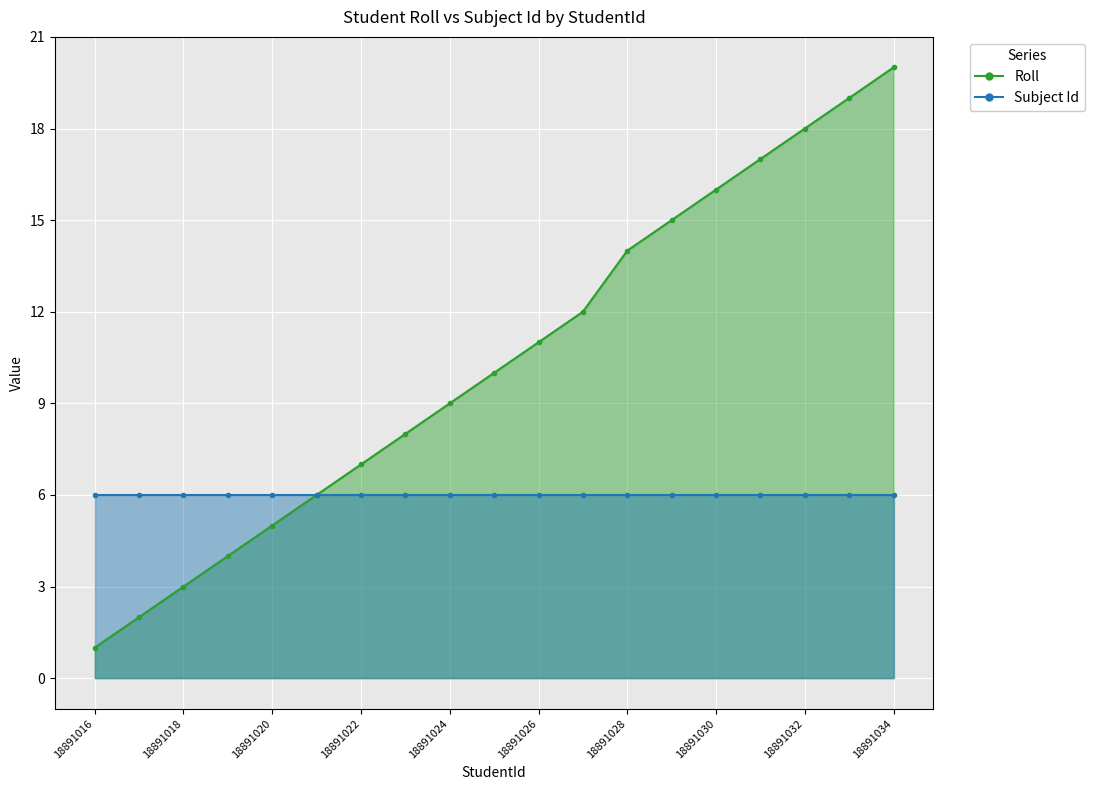

The value at 18891030 is 16. True or false?

True